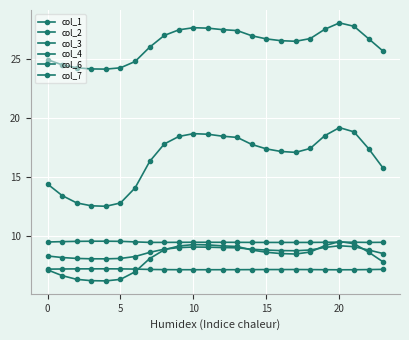

What is the average value of the col_6 series?

26.3